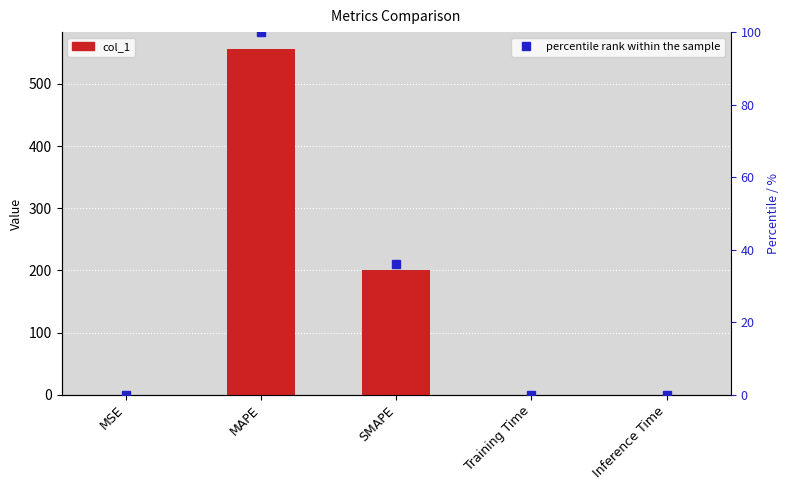

Does the chart contain any negative values?

No